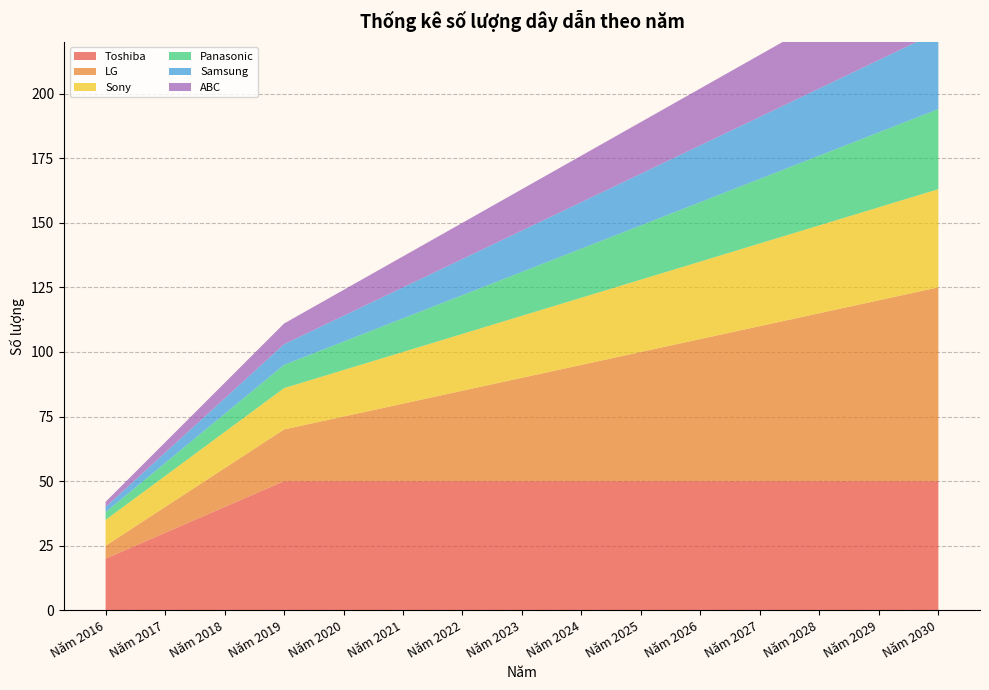

Reading left to right, transcribe all the data shown in this chart.

Toshiba: 20	30	40	50	50	50	50	50	50	50	50	50	50	50	50
LG: 5	10	15	20	25	30	35	40	45	50	55	60	65	70	75
Sony: 10	12	14	16	18	20	22	24	26	28	30	32	34	36	38
Panasonic: 3	5	7	9	11	13	15	17	19	21	23	25	27	29	31
Samsung: 2	4	6	8	10	12	14	16	18	20	22	24	26	28	30
ABC: 2	4	6	8	10	12	14	16	18	20	22	24	26	28	30